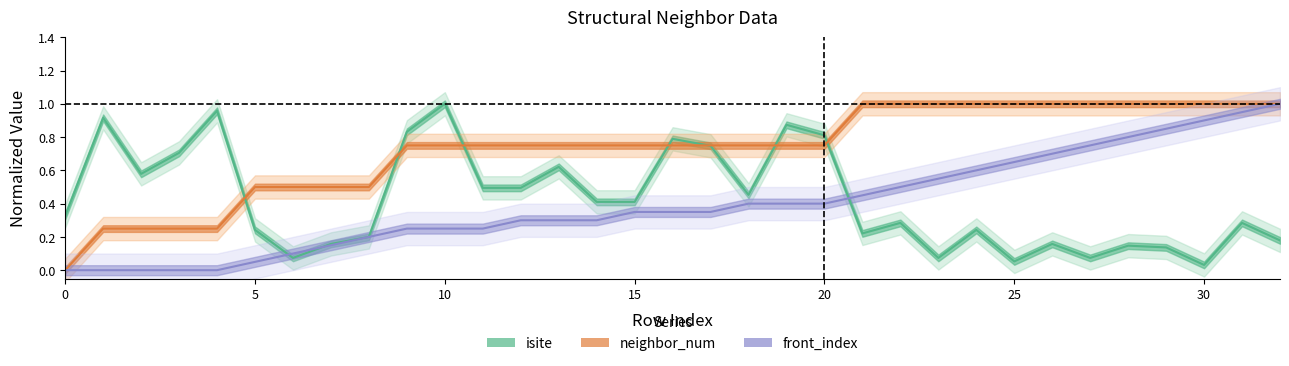

What is the difference between the maximum and second lowest values in the isite series?

0.9